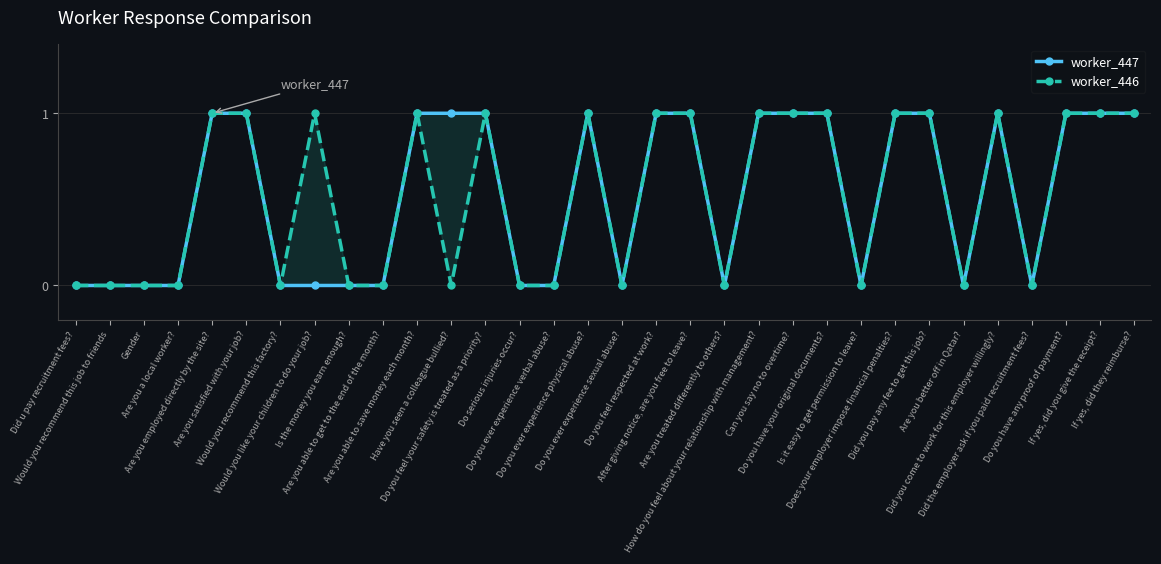

Reading right to left, what are all the values shown in this chart?

worker_447: 1	1	1	0	1	0	1	1	0	1	1	1	0	1	1	0	1	0	0	1	1	1	0	0	0	0	1	1	0	0	0	0
worker_446: 1	1	1	0	1	0	1	1	0	1	1	1	0	1	1	0	1	0	0	1	0	1	0	0	1	0	1	1	0	0	0	0